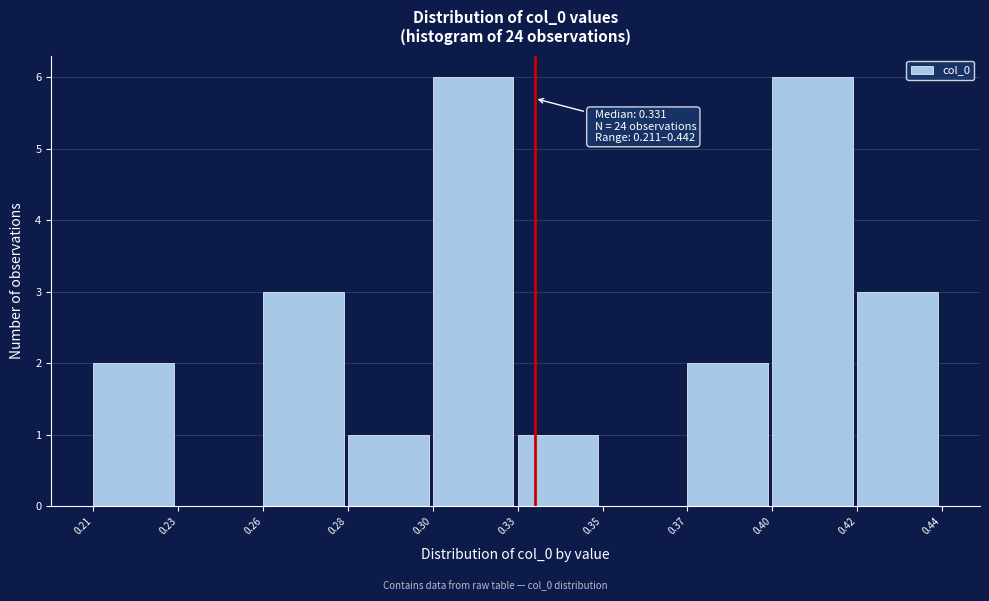

Reading right to left, transcribe all the data shown in this chart.

0.42=3	0.40=6	0.37=2	0.35=0	0.33=1	0.30=6	0.28=1	0.26=3	0.23=0	0.21=2